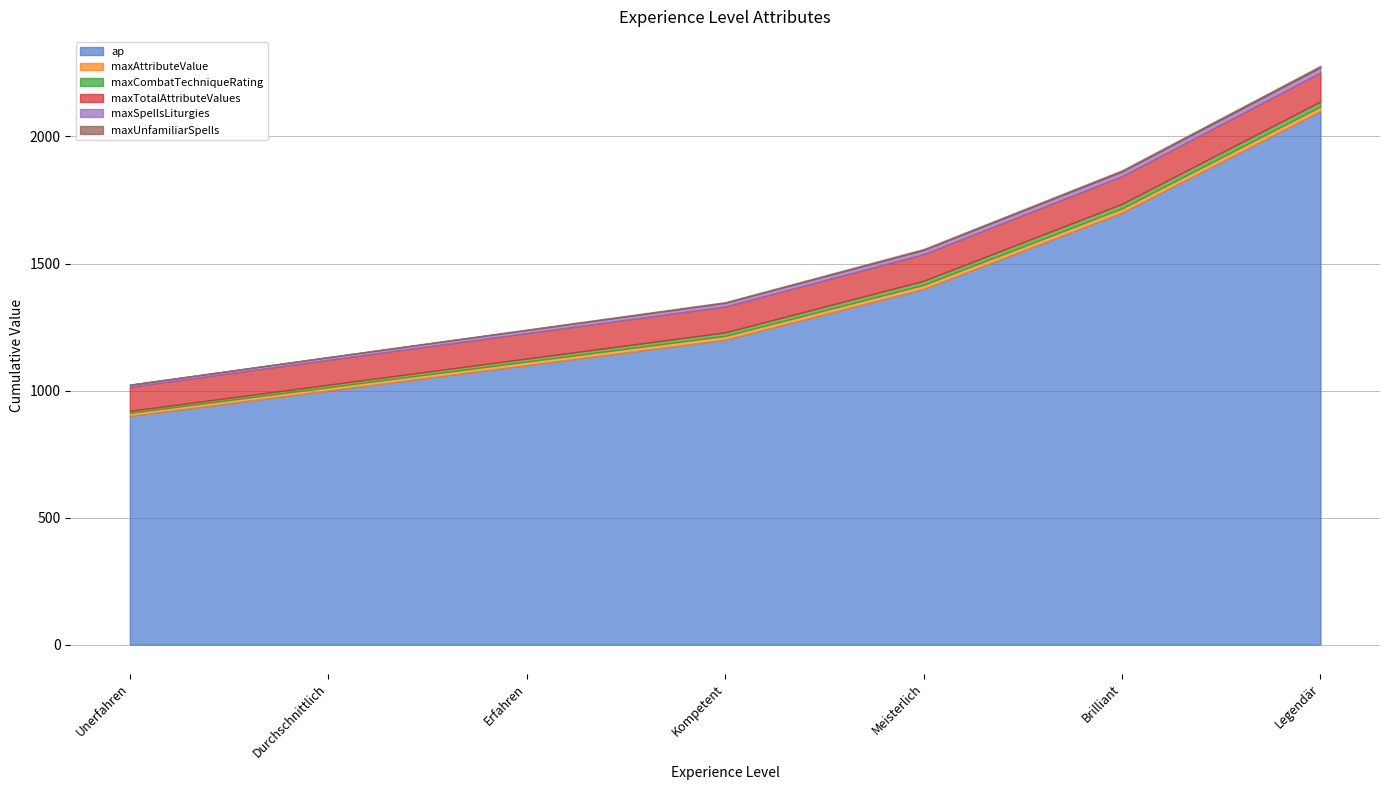

What is the total value across all series at Meisterlich?

1557